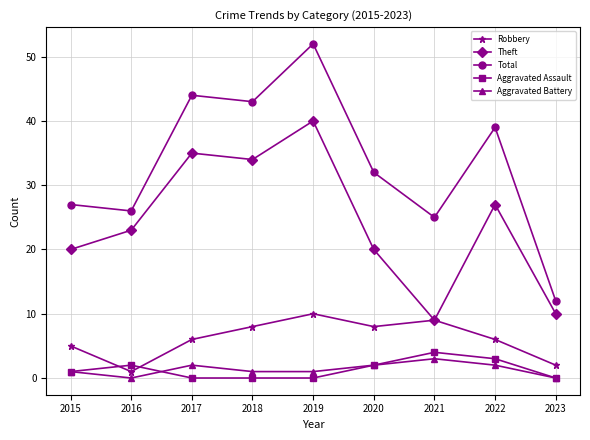

What is the value of the Robbery point at the 4th from the left?

8